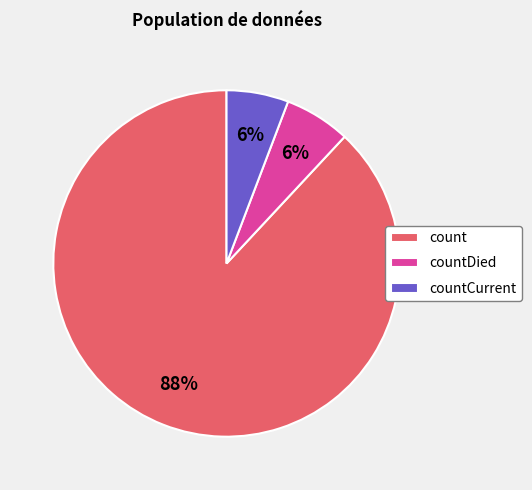

To the nearest percent, what is the average slice percentage?

33%